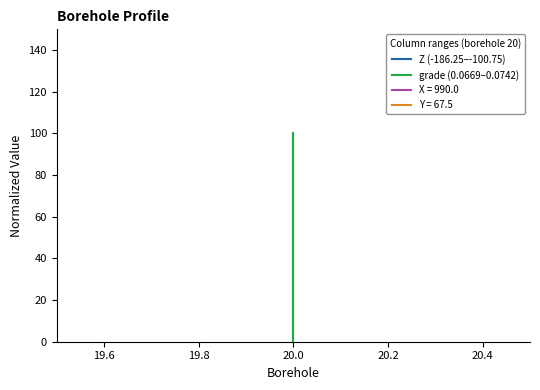

How many data points in grade are above 43?

10